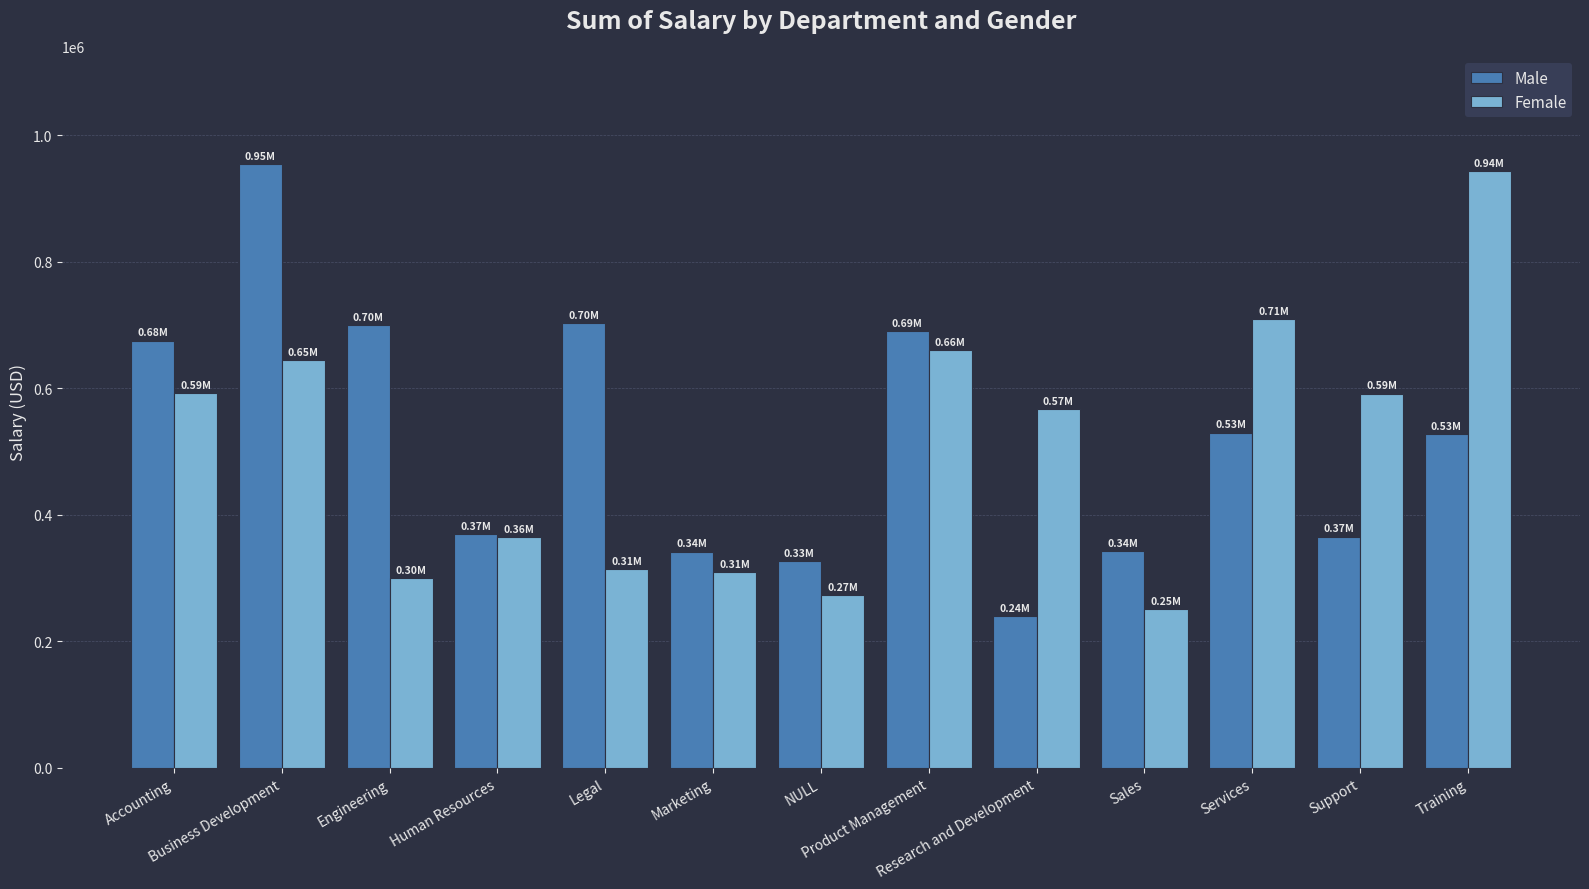

At which category is the sum across all series the highest?

Business Development